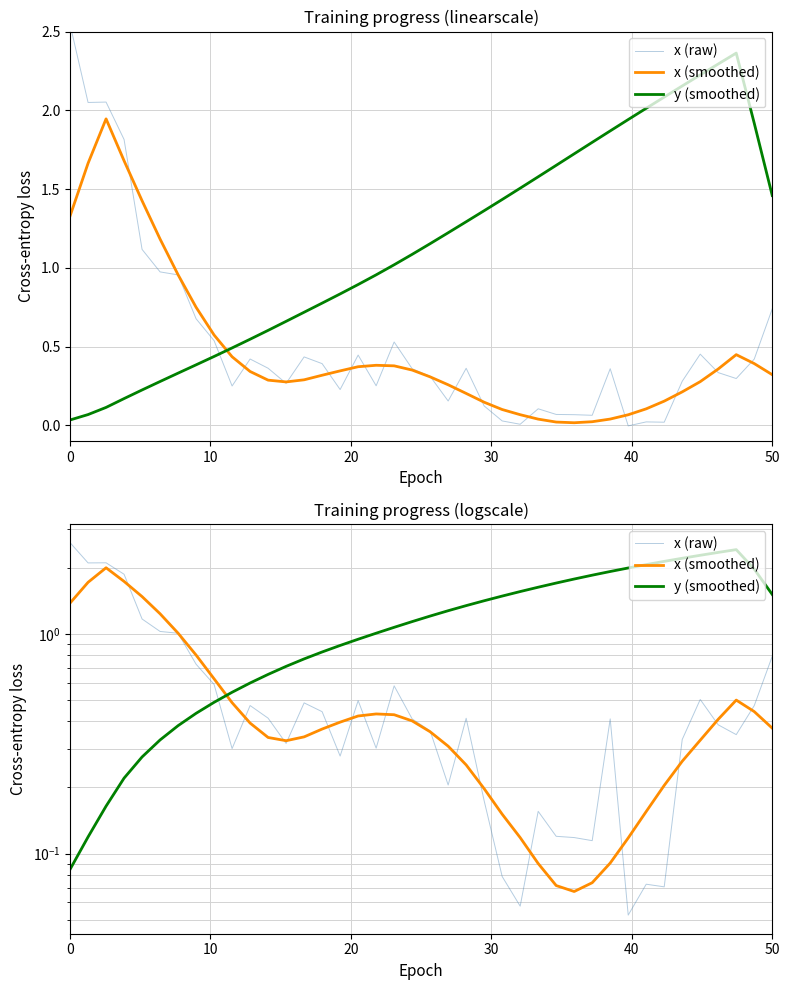

Reading left to right, list all the values displayed in this chart.

x (raw): 2.6	2.1	2.1	1.9	1.2	1.0	1.0	0.7	0.6	0.3	0.5	0.4	0.3	0.5	0.4	0.3	0.5	0.3	0.6	0.4	0.4	0.2	0.4	0.2	0.1	0.1	0.2	0.1	0.1	0.1	0.4	0.1	0.1	0.1	0.3	0.5	0.4	0.3	0.5	0.8
x (smoothed): 1.4	1.7	2.0	1.7	1.5	1.2	1.0	0.8	0.6	0.5	0.4	0.3	0.3	0.3	0.4	0.4	0.4	0.4	0.4	0.4	0.4	0.3	0.3	0.2	0.2	0.1	0.1	0.1	0.1	0.1	0.1	0.1	0.2	0.2	0.3	0.3	0.4	0.5	0.4	0.4
y (smoothed): 0.1	0.1	0.2	0.2	0.3	0.3	0.4	0.4	0.5	0.5	0.6	0.7	0.7	0.8	0.8	0.9	0.9	1.0	1.1	1.1	1.2	1.3	1.3	1.4	1.5	1.6	1.6	1.7	1.8	1.8	1.9	2.0	2.1	2.1	2.2	2.3	2.3	2.4	2.0	1.5